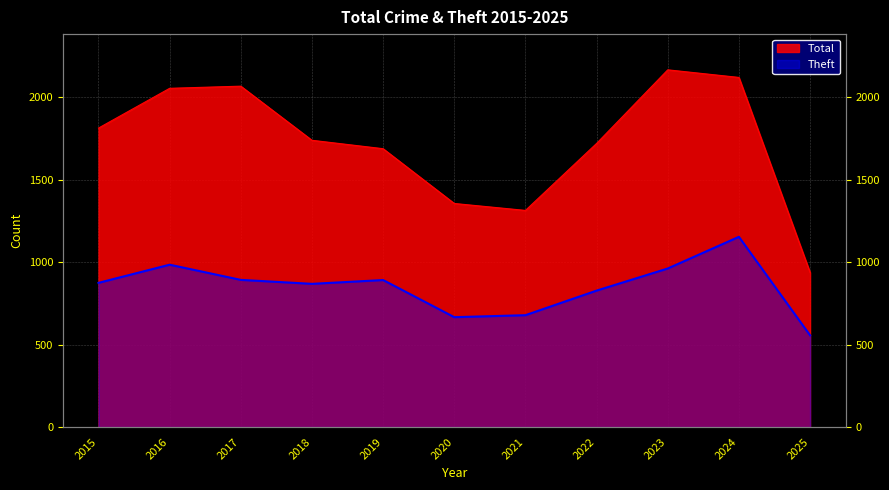

How many values in the Theft series exceed 874?

5